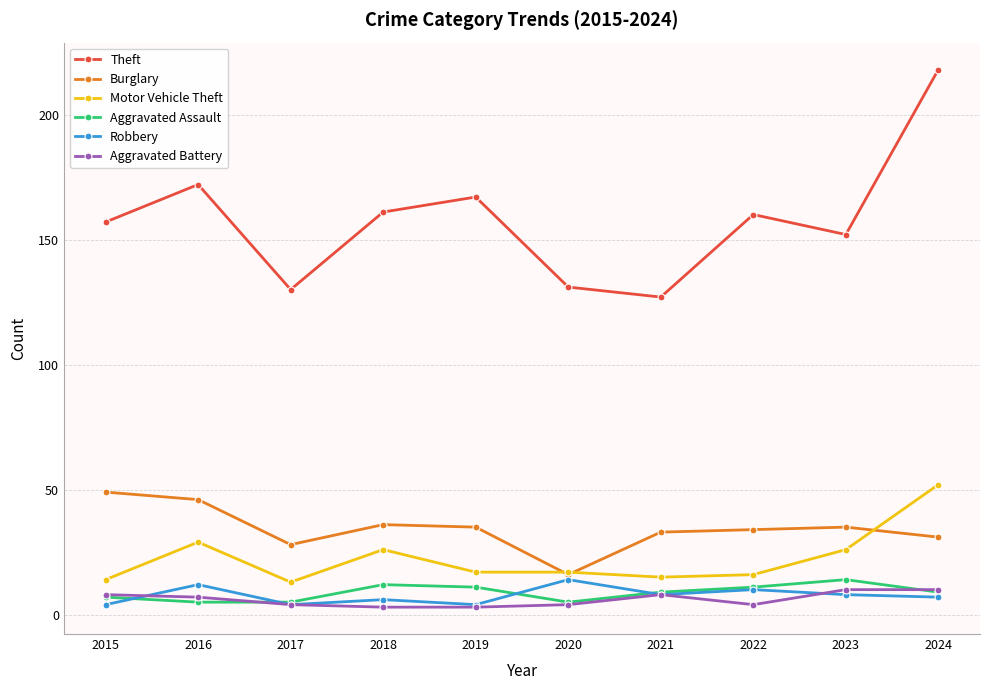

How many categories are shown in the chart?

10